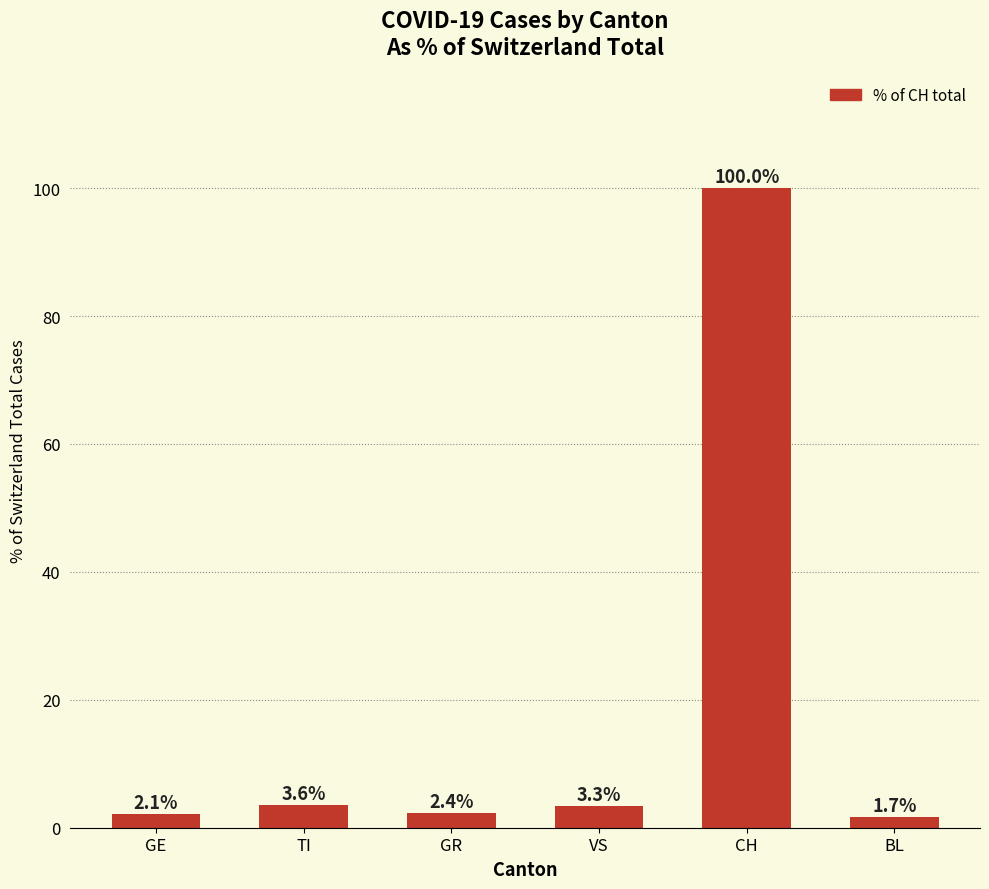

Where does the data first go above 3?

TI